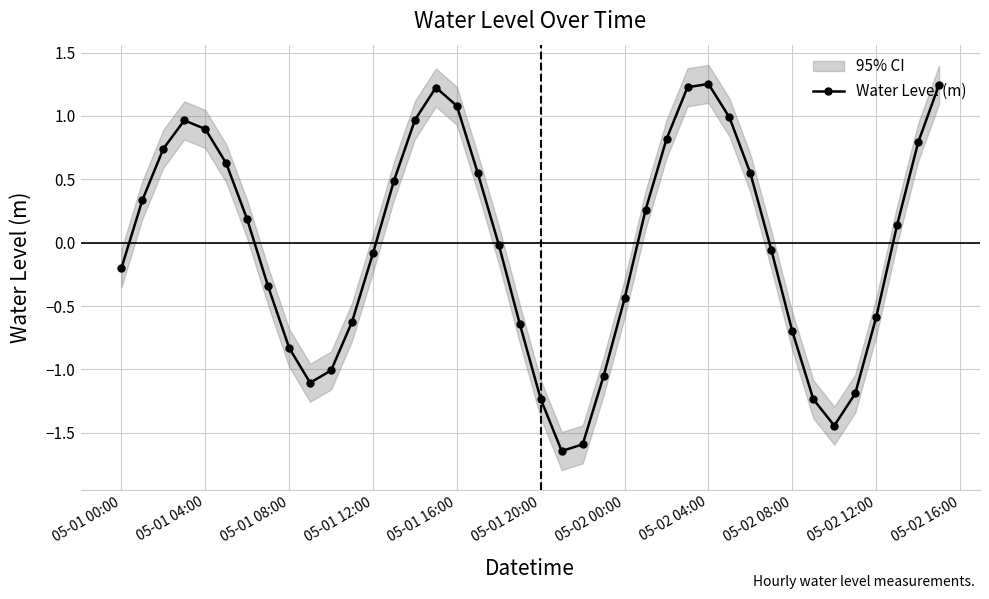

Is it true that Water Level (m) equals -0.7 at 05-02 08:00?

True